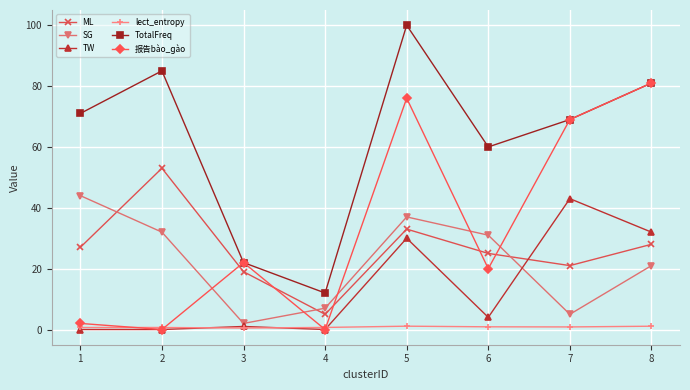

How many lines are shown in the chart?

6